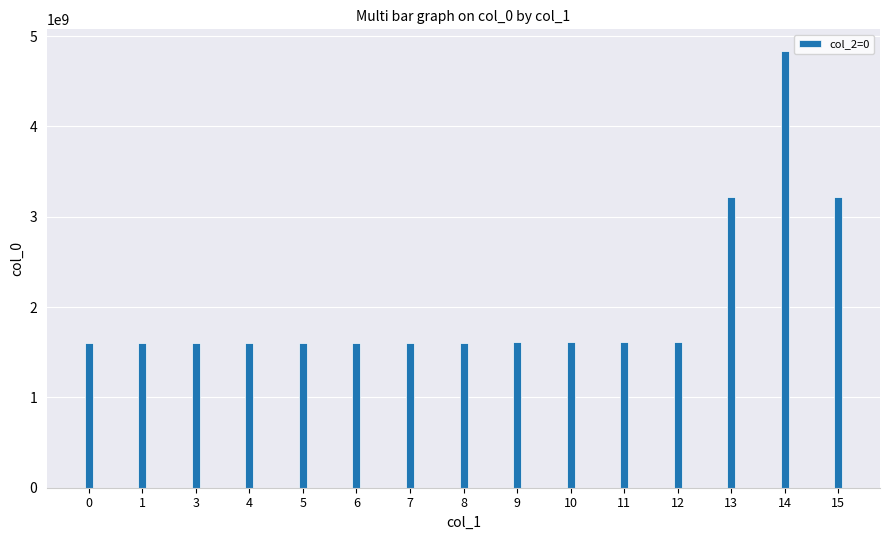

What is the greatest value displayed?

4833776227